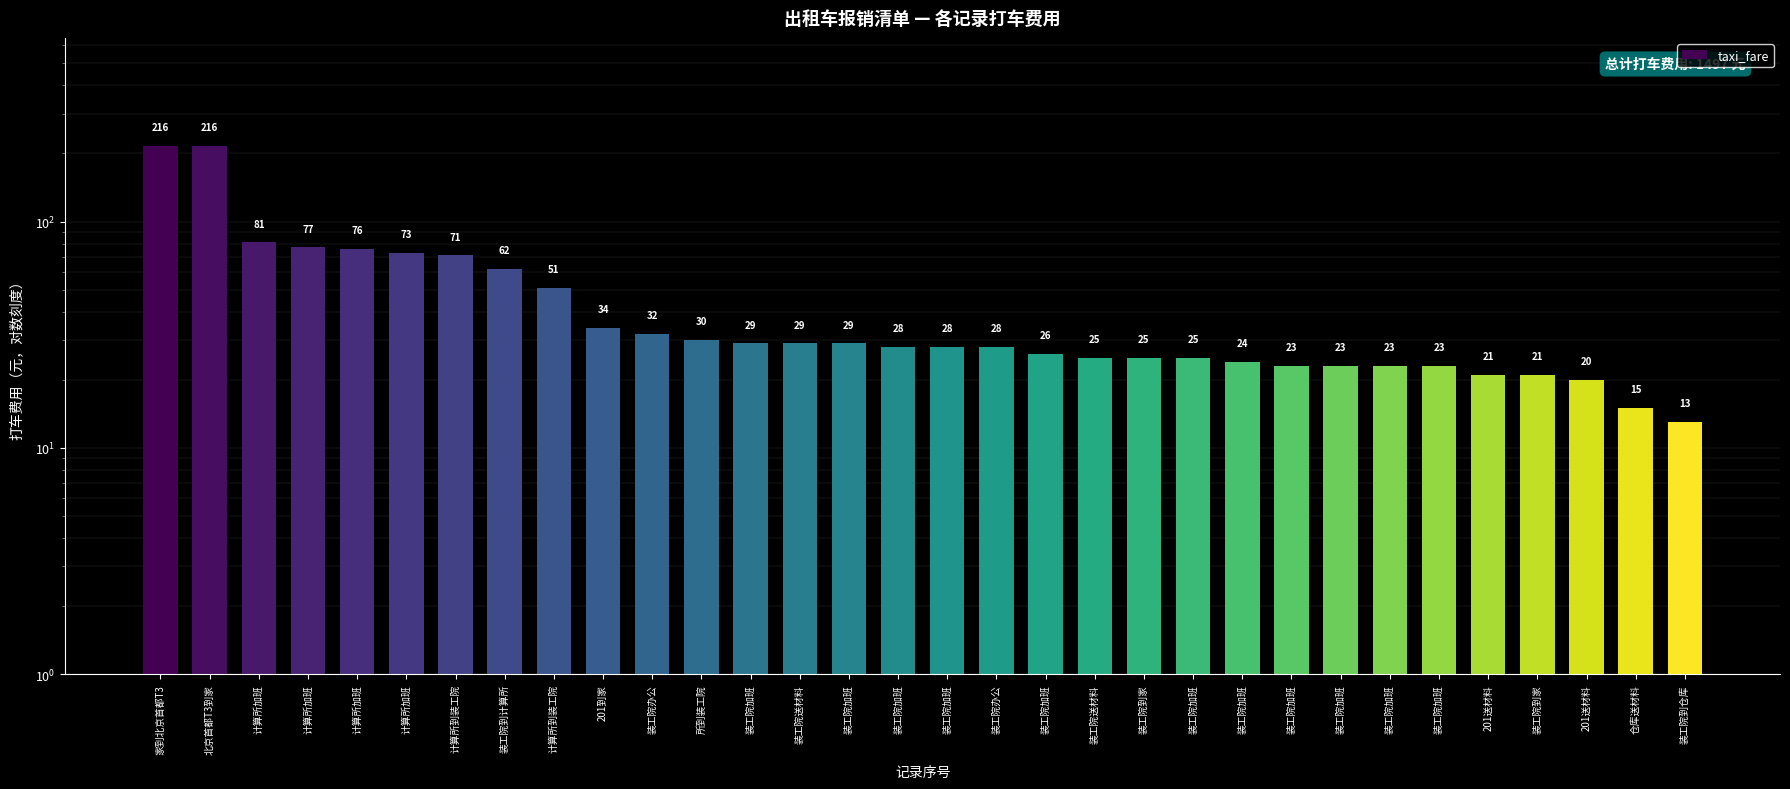

Which label corresponds to the largest value in the chart?

家到北京首都T3